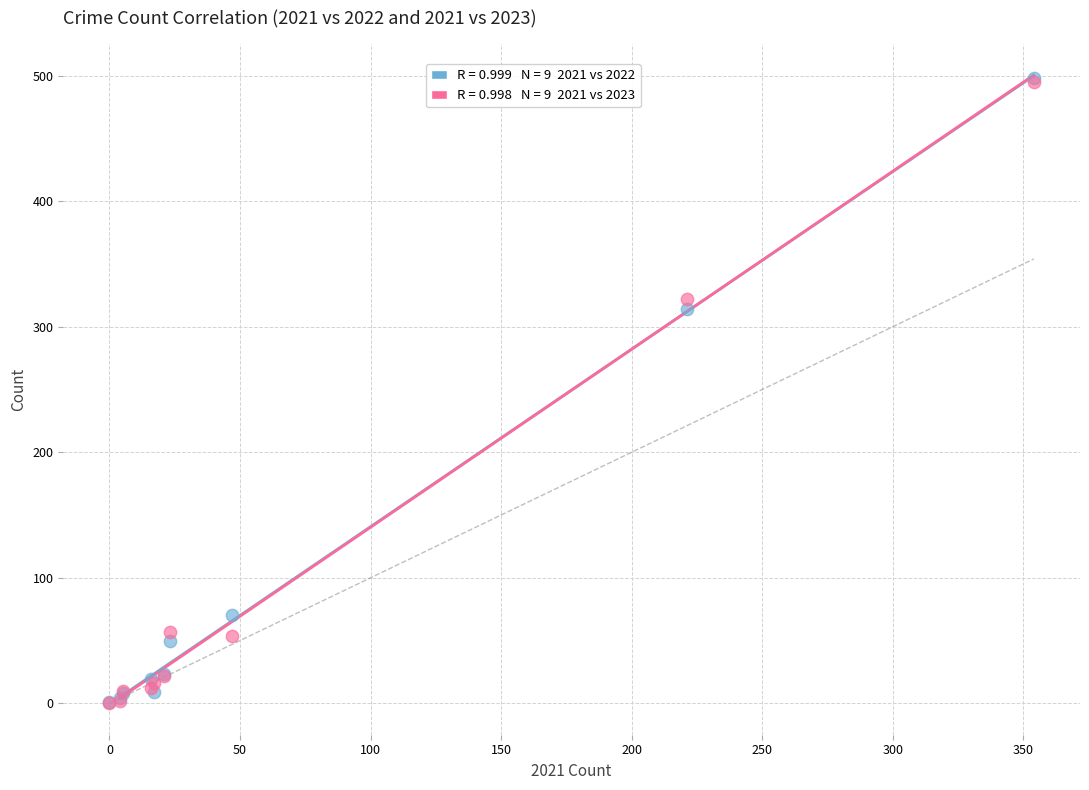

Across all series, what Y value is closest to 249?

314